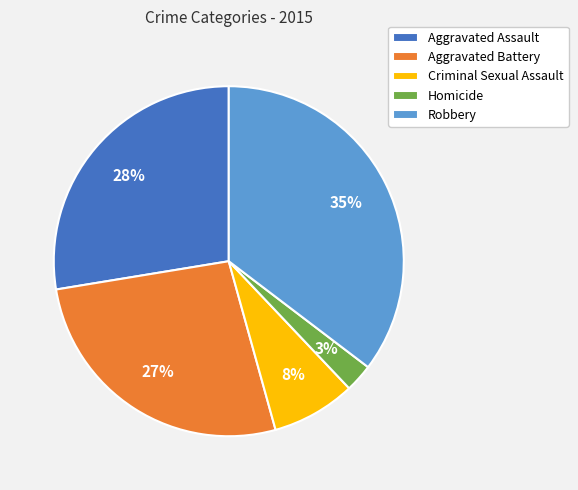

Which category has the biggest portion of the pie?

Robbery